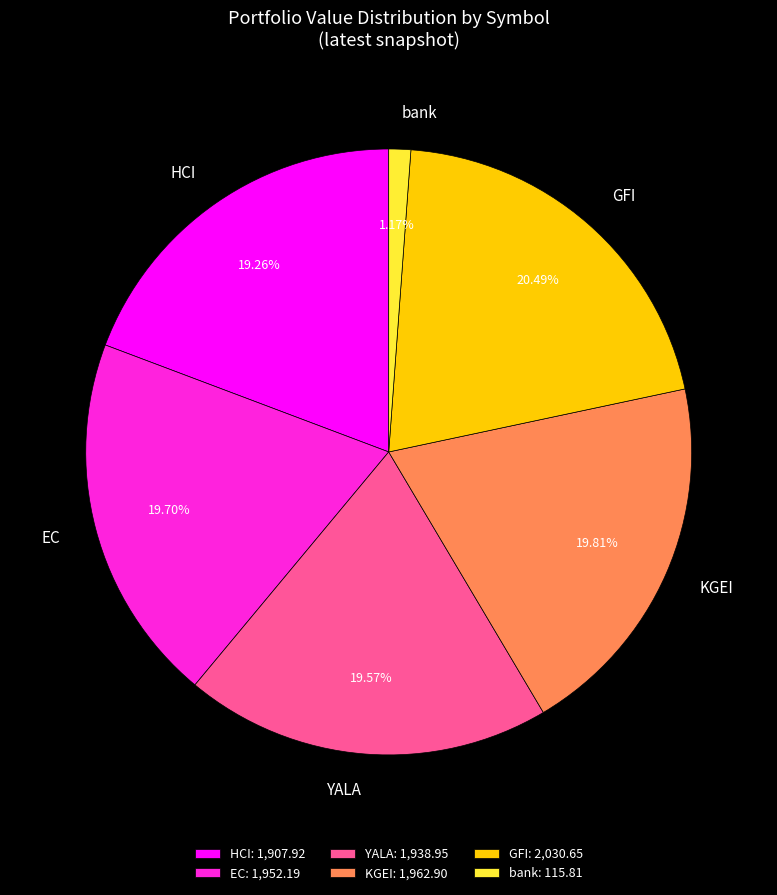

Is there a majority slice in this chart?

No